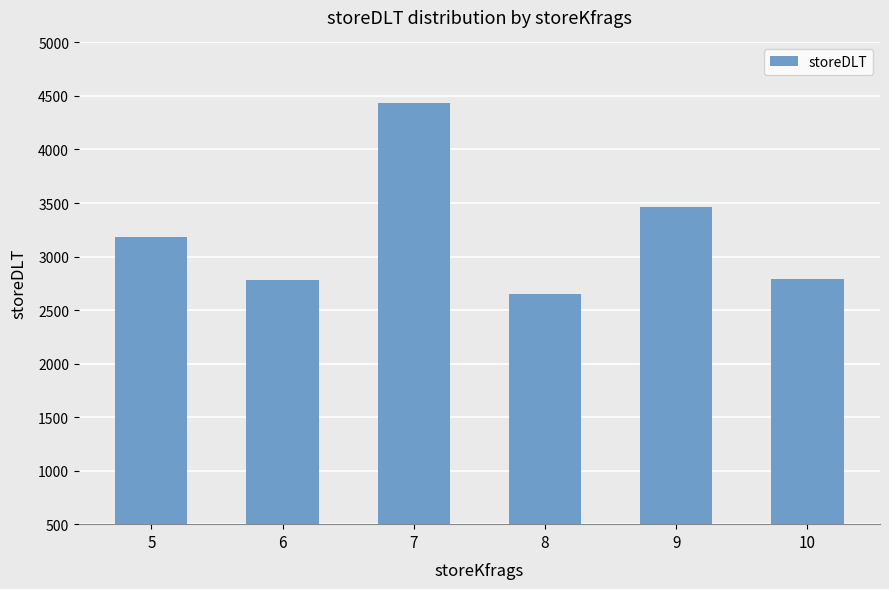

What is the greatest value displayed?

4430.0